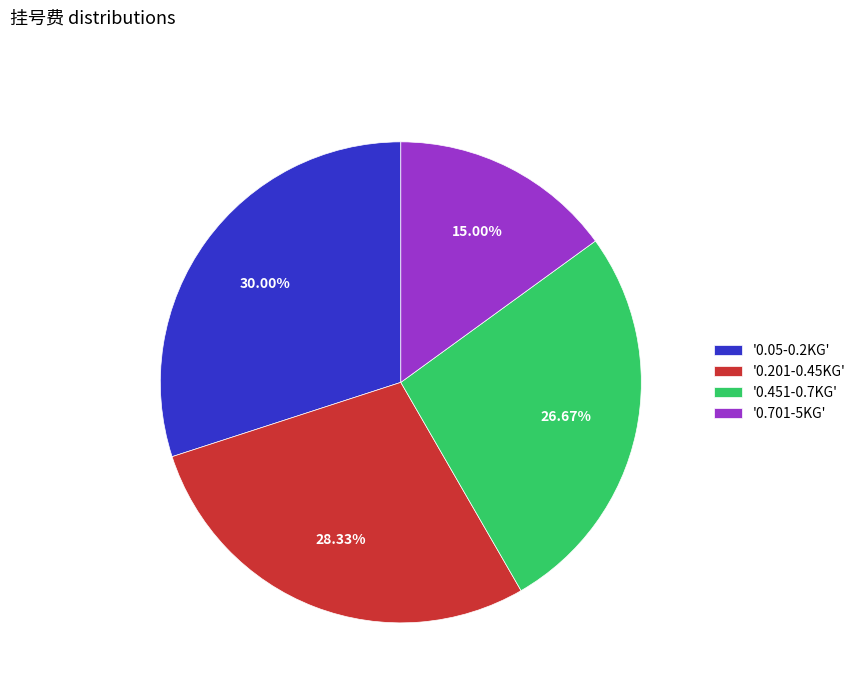

Combined, do '0.201-0.45KG' and '0.451-0.7KG' account for over 50%?

Yes